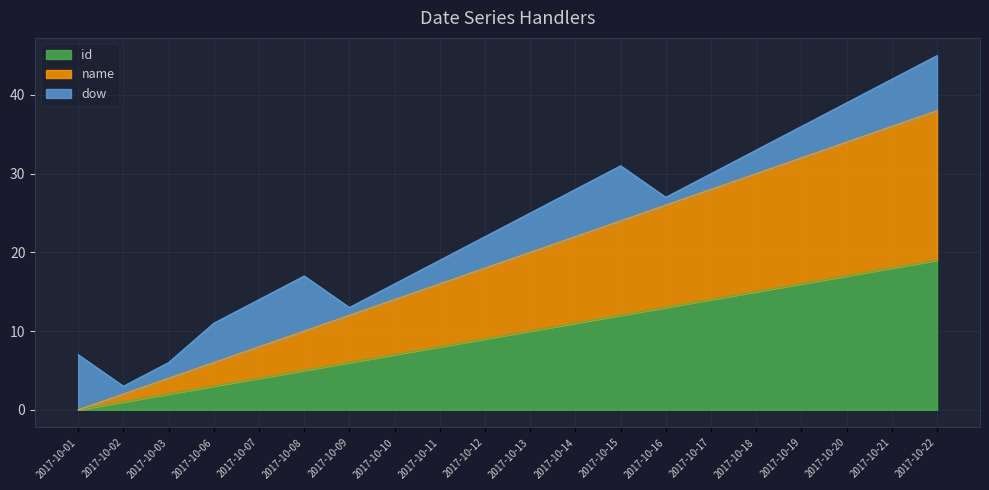

Which series has the largest range (max minus min)?

name